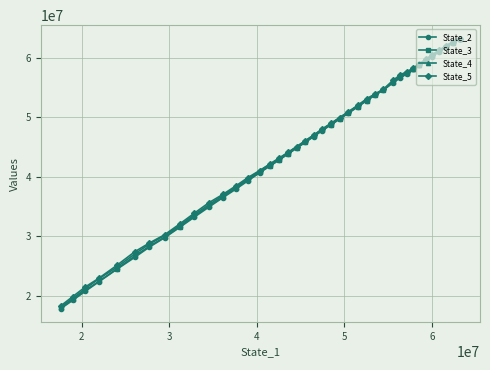

What is the value of the State_3 point at the 23rd from the left?

48777027.6